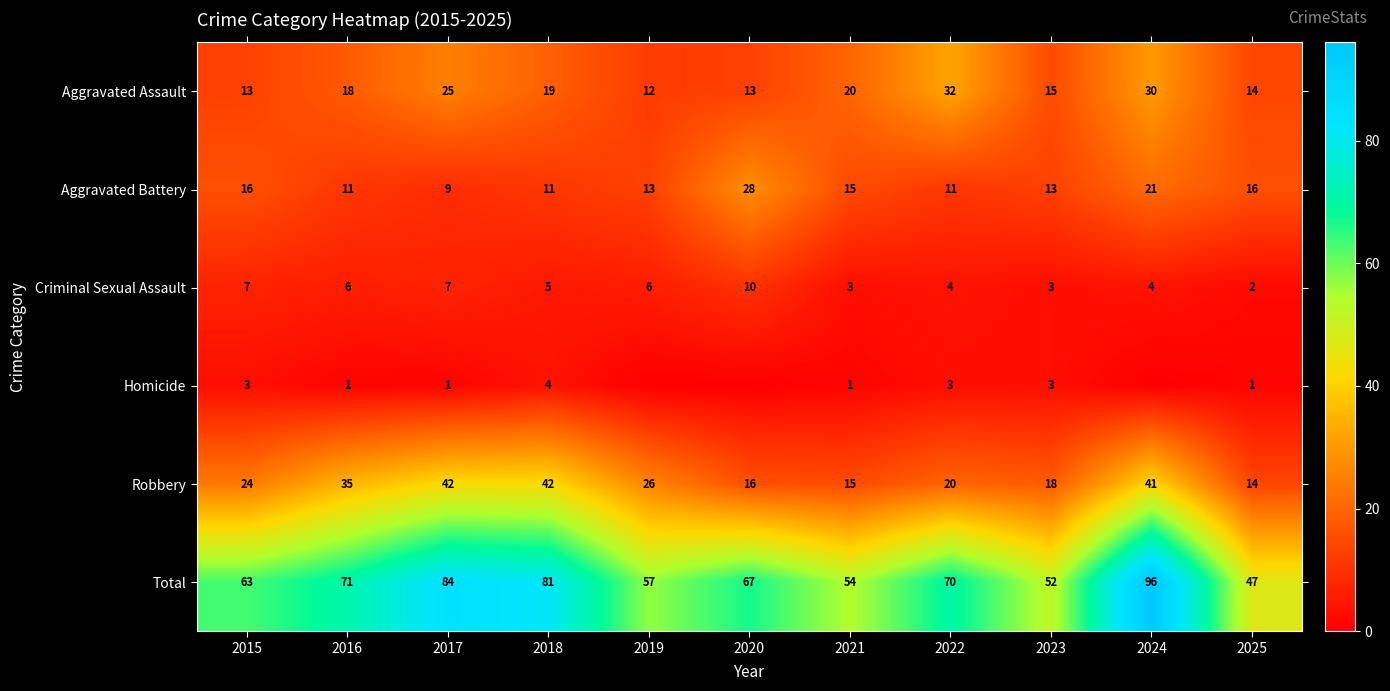

At which category does the chart reach its minimum across all series?

2019